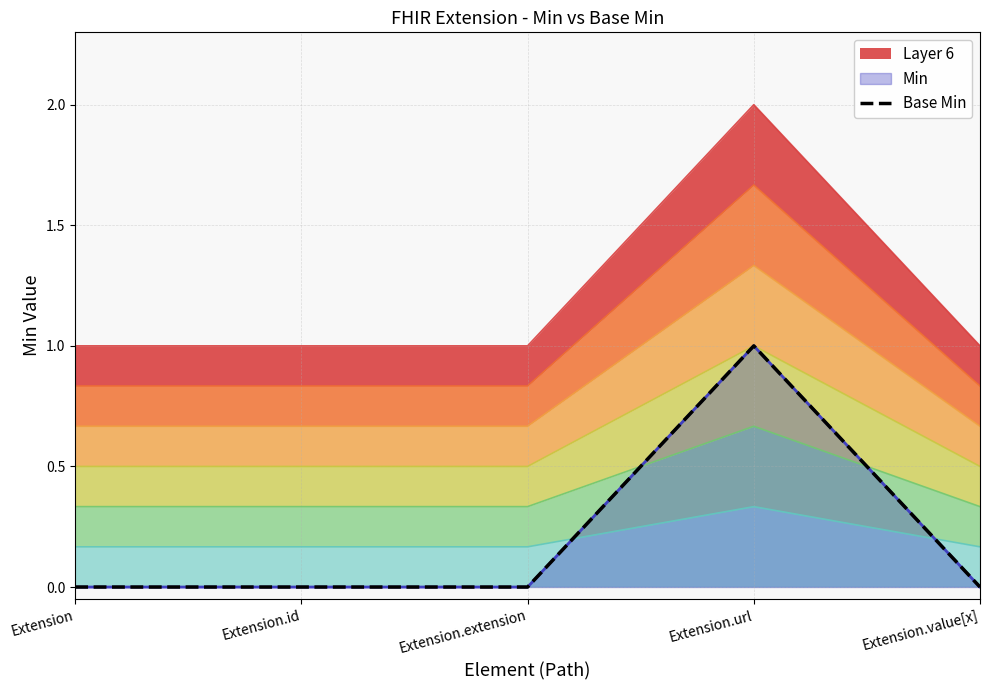

List the labels in order of value, largest first.

Extension.url, Extension, Extension.id, Extension.extension, Extension.value[x]